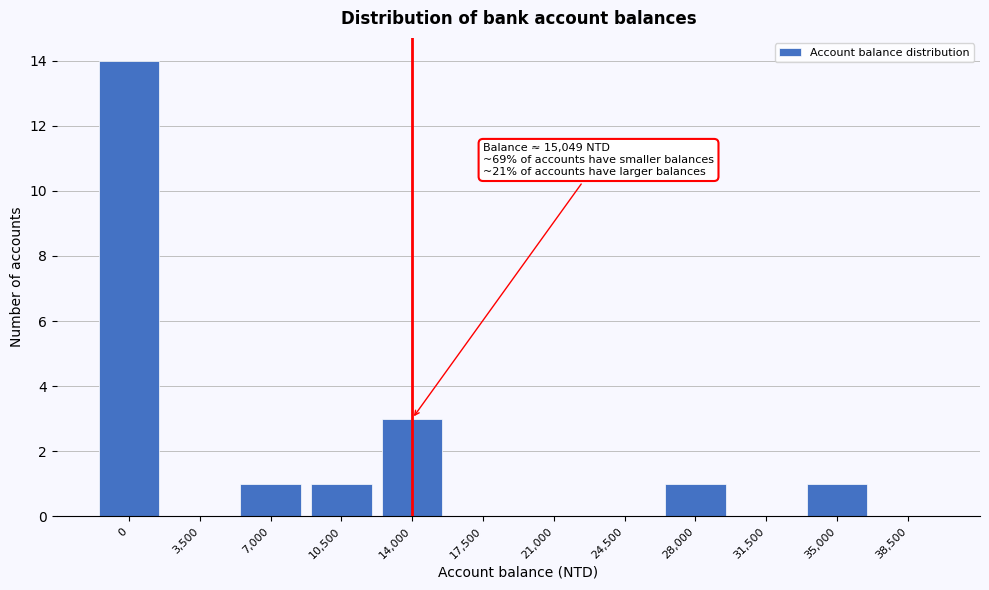

Reading right to left, list all the values displayed in this chart.

38,500=0	35,000=1	31,500=0	28,000=1	24,500=0	21,000=0	17,500=0	14,000=3	10,500=1	7,000=1	3,500=0	0=14